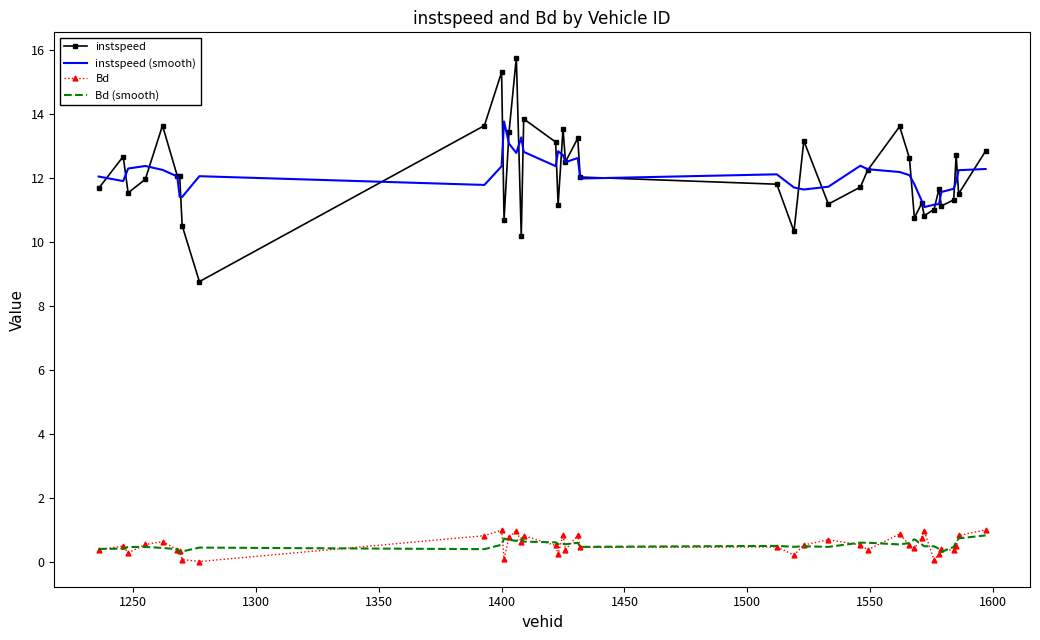

Which series has the widest spread of values?

instspeed